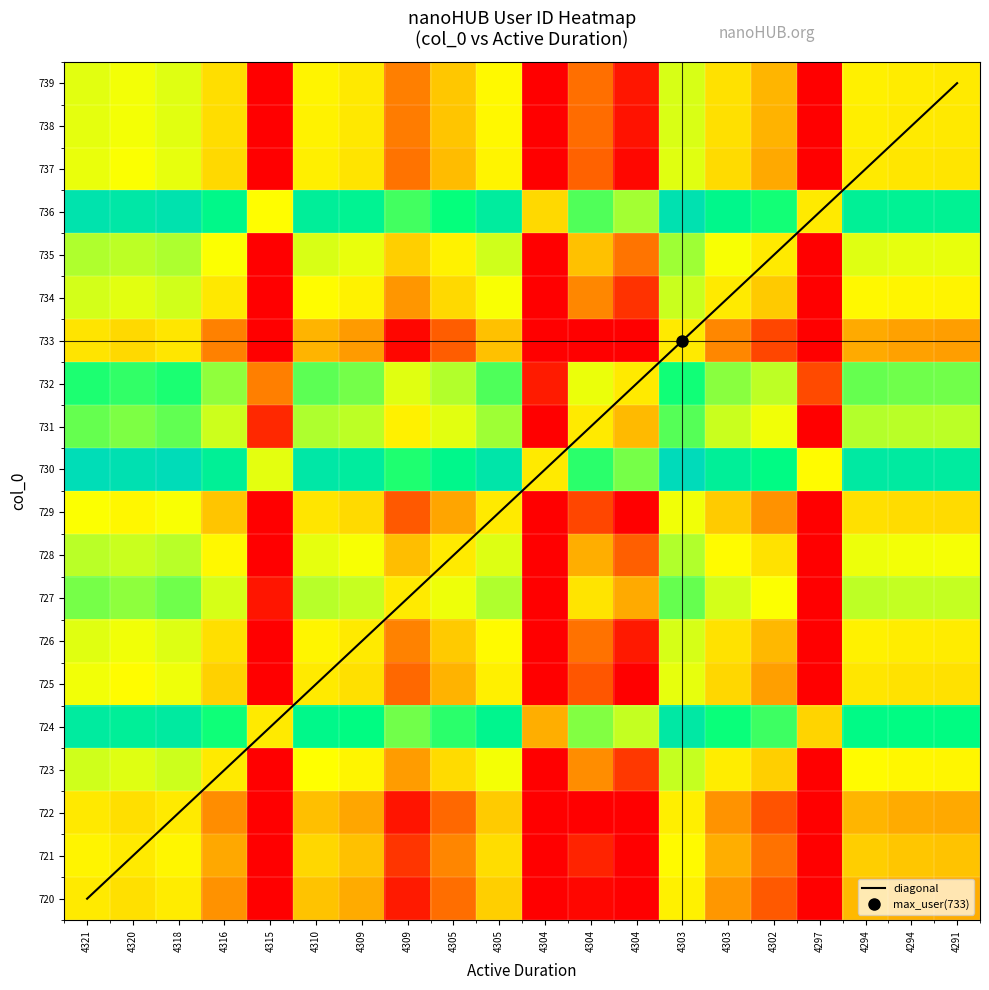

At which category is the sum across all series the highest?

4297